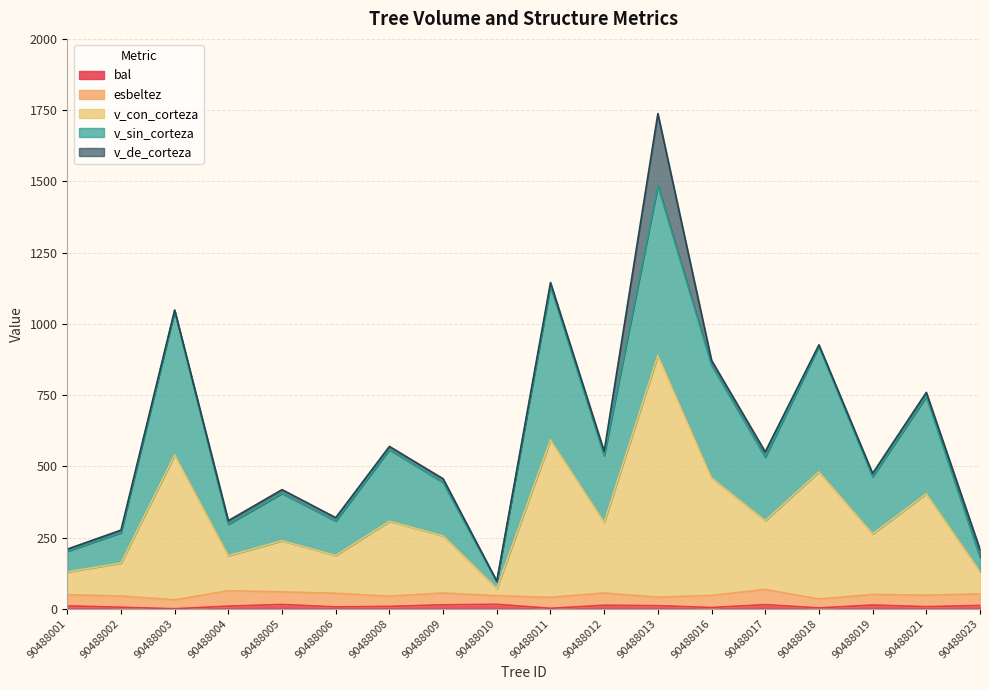

At which category is the sum across all series the highest?

90488013